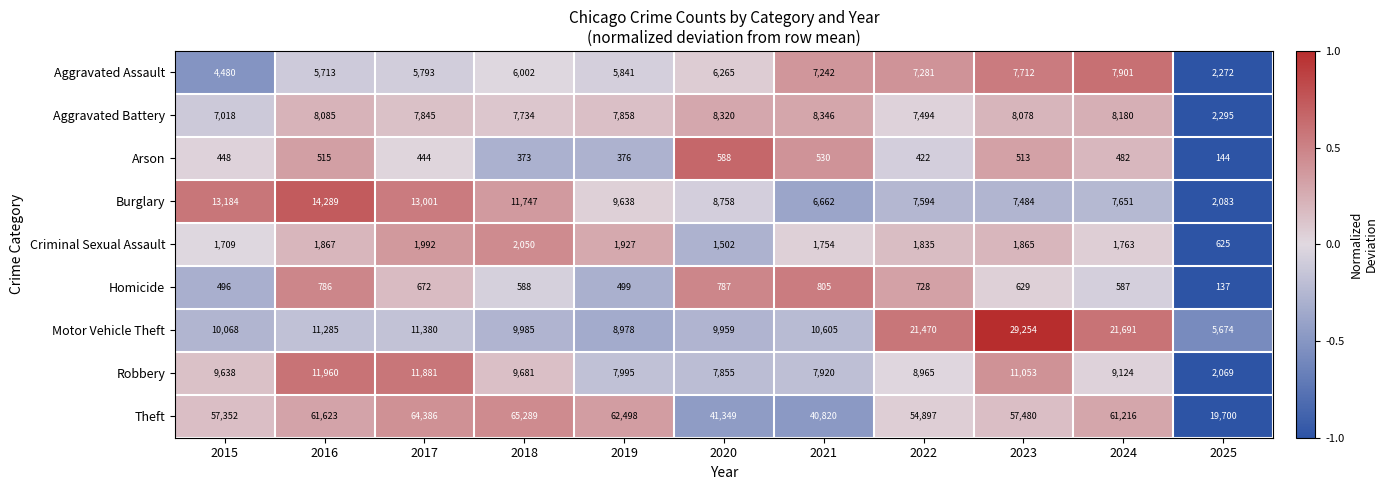

What is the average value of the Criminal Sexual Assault series?

1717